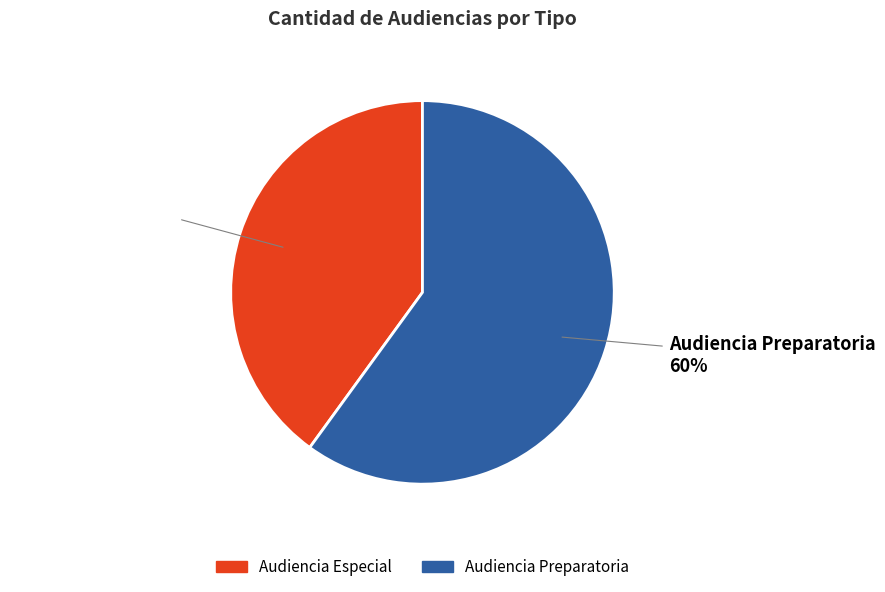

How many slices are in this pie chart?

2